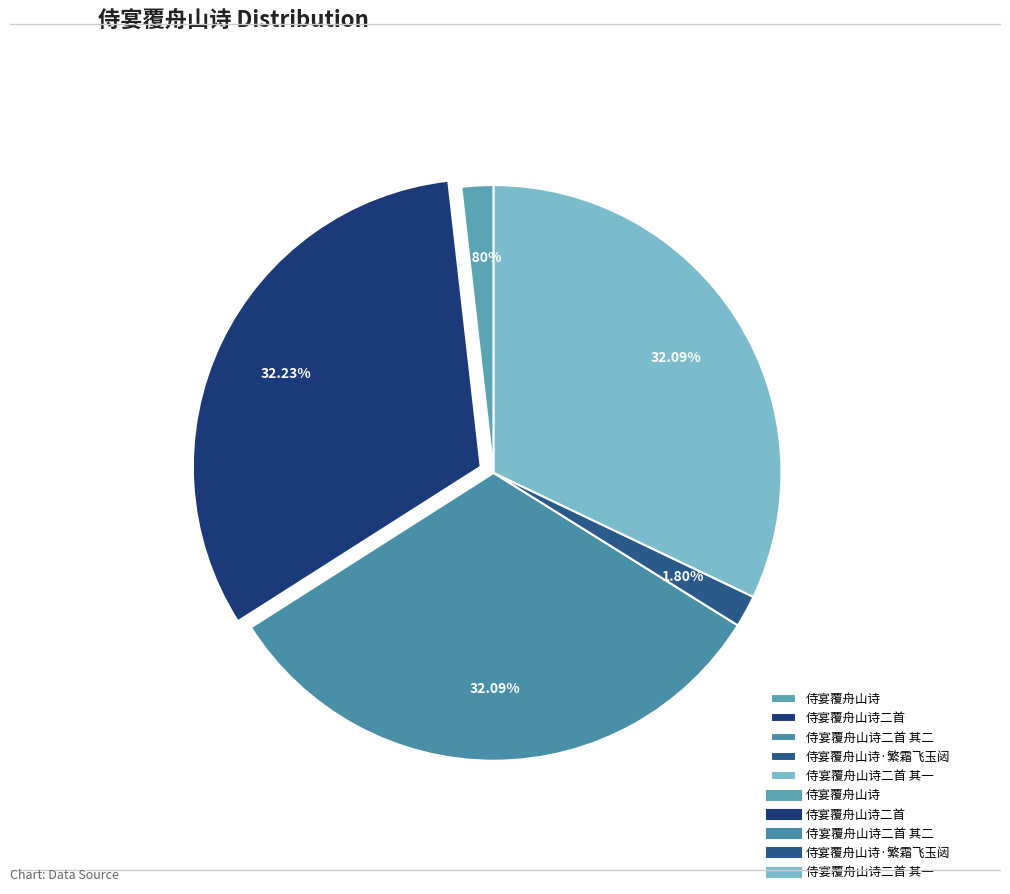

Combined, do 侍宴覆舟山诗·繁霜飞玉闼 and 侍宴覆舟山诗二首 其二 account for over 50%?

No